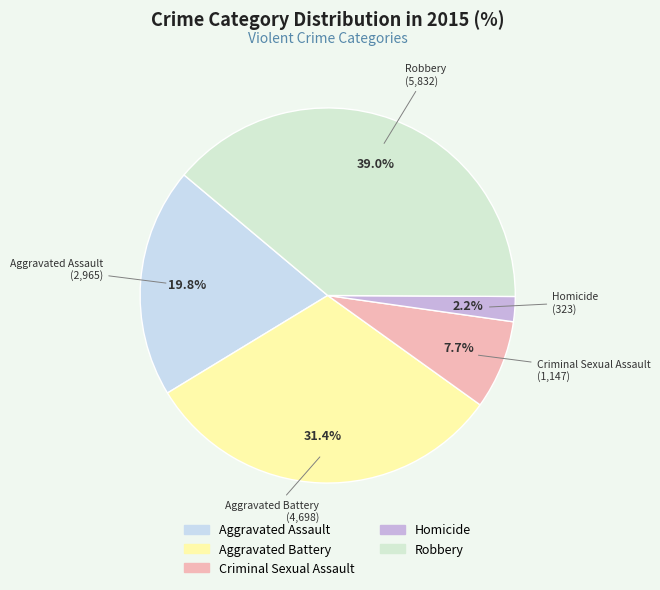

How many segments does this pie chart have?

5